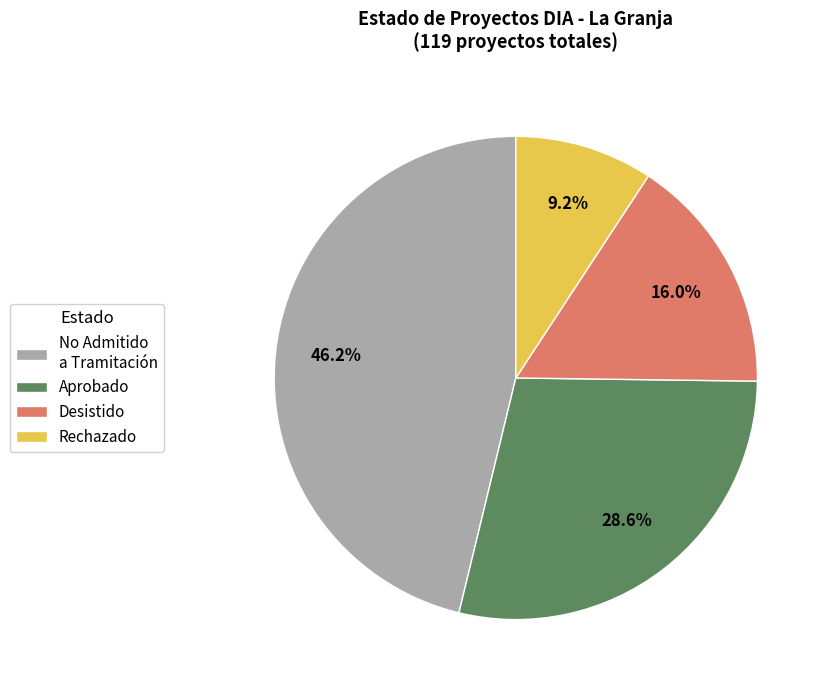

What is the largest slice in the pie chart?

No Admitido a Tramitación